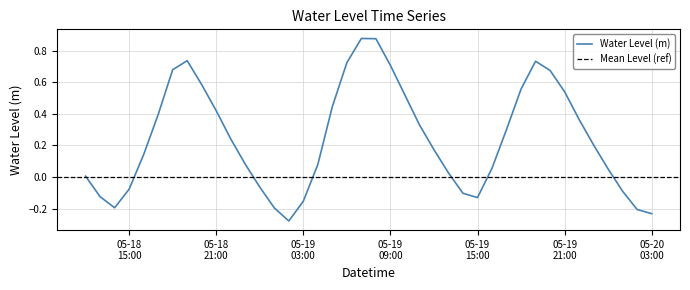

Rank the categories by value from lowest to highest.

2023-05-19 02:00:00, 2023-05-20 03:00:00, 2023-05-20 02:00:00, 2023-05-19 01:00:00, 2023-05-18 14:00:00, 2023-05-19 03:00:00, 2023-05-19 15:00:00, 2023-05-18 13:00:00, 2023-05-19 14:00:00, 2023-05-20 01:00:00, 2023-05-18 15:00:00, 2023-05-19 00:00:00, 2023-05-18 12:00:00, 2023-05-19 13:00:00, 2023-05-20 00:00:00, 2023-05-19 16:00:00, 2023-05-19 04:00:00, 2023-05-18 23:00:00, 2023-05-18 16:00:00, 2023-05-19 12:00:00, 2023-05-19 23:00:00, 2023-05-18 22:00:00, 2023-05-19 17:00:00, 2023-05-19 11:00:00, 2023-05-19 22:00:00, 2023-05-18 17:00:00, 2023-05-18 21:00:00, 2023-05-19 05:00:00, 2023-05-19 10:00:00, 2023-05-19 21:00:00, 2023-05-19 18:00:00, 2023-05-18 20:00:00, 2023-05-19 20:00:00, 2023-05-18 18:00:00, 2023-05-19 09:00:00, 2023-05-19 06:00:00, 2023-05-19 19:00:00, 2023-05-18 19:00:00, 2023-05-19 08:00:00, 2023-05-19 07:00:00